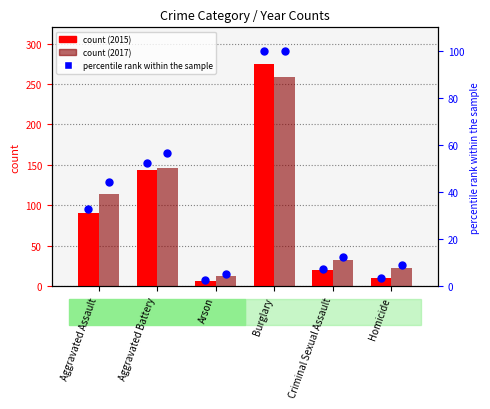

What is the change in value from Aggravated Battery to Homicide?

-48.7